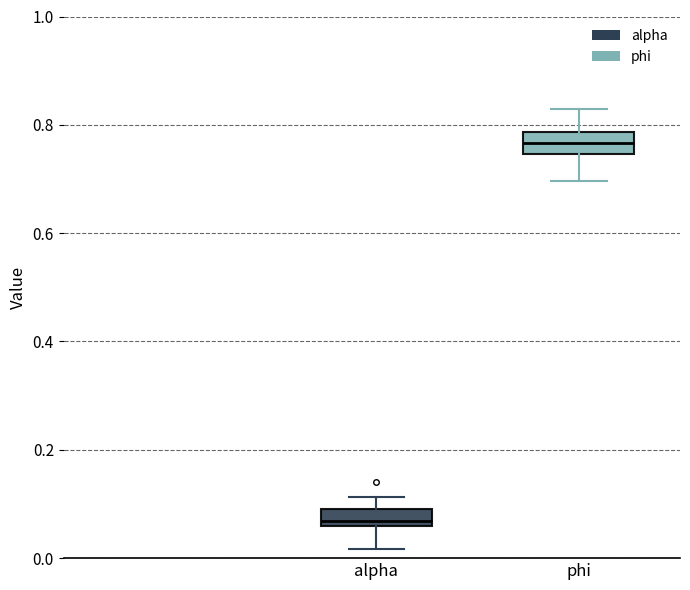

Where does the upper whisker of the box for phi end on the y-axis? The values are not printed on the chart, so give them approximately, as read against the axis.

0.82